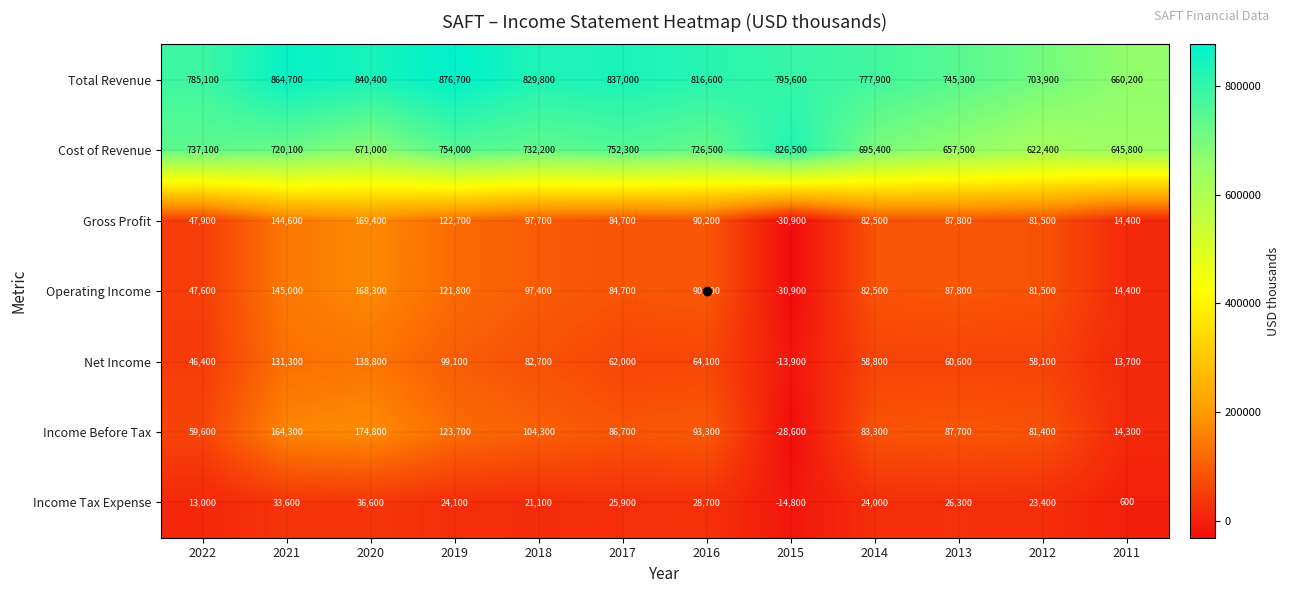

At how many categories does at least one series exceed 237255?

12